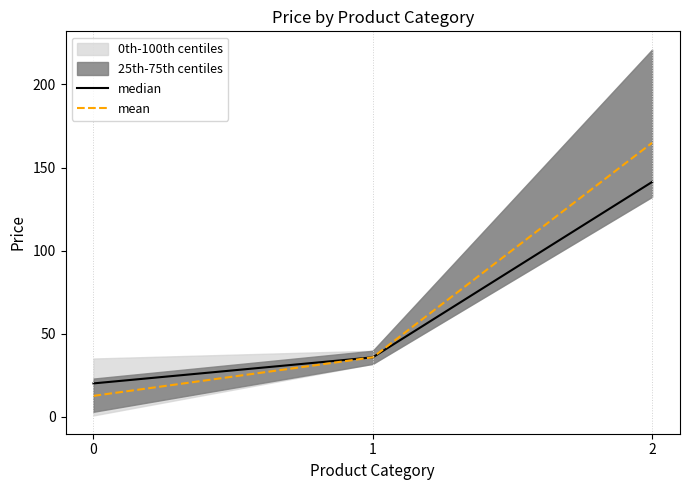

Reading right to left, transcribe all the data shown in this chart.

median: 2=141.3	1=35.8	0=20.1
mean: 2=164.9	1=35.8	0=12.6